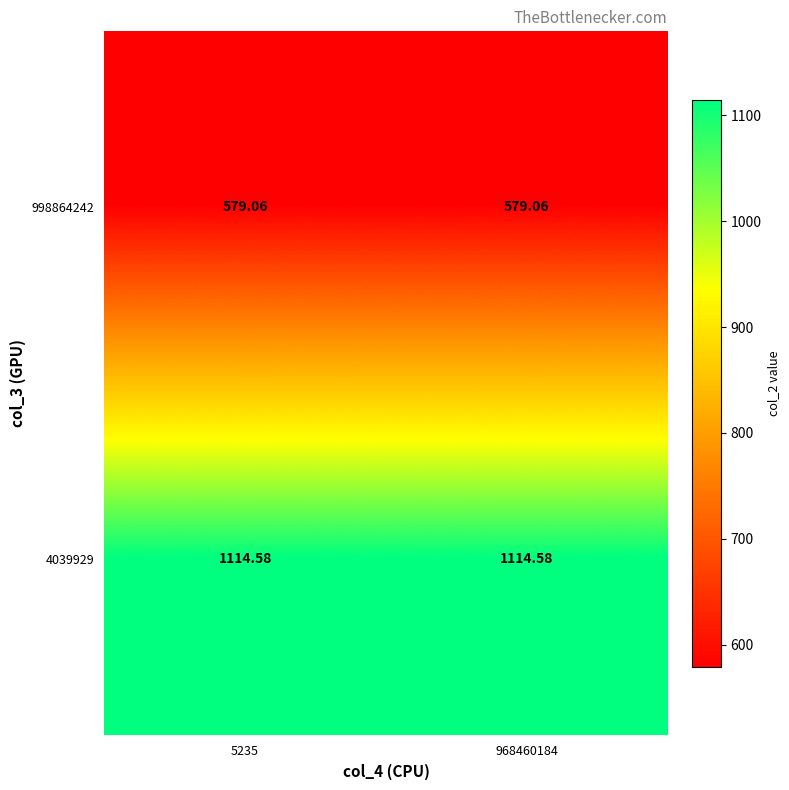

Is the value of 4039929 at 968460184 greater than the value of 998864242 at 968460184?

Yes